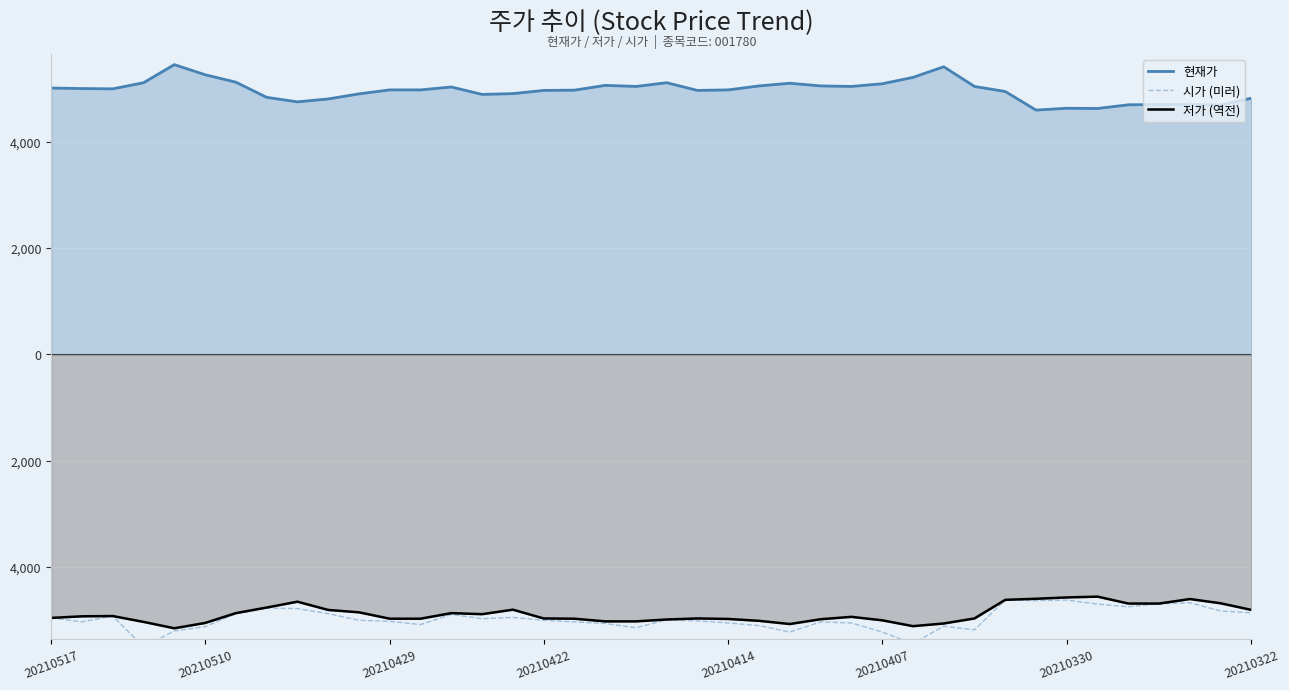

What is the value of the 저가 (역전) point at the 35th from the left?

-4555